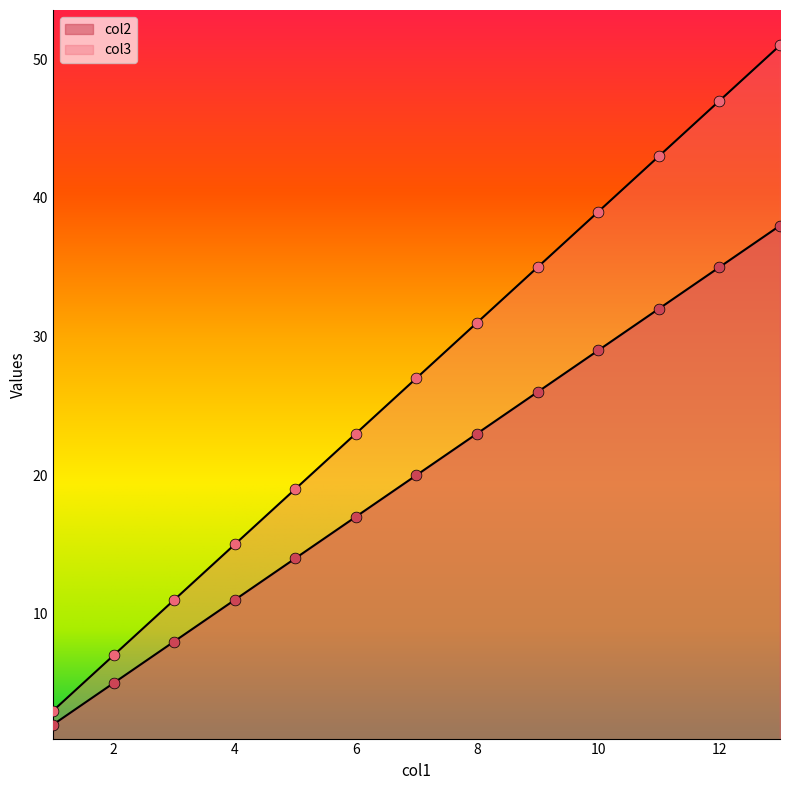

Which series reaches the maximum Y coordinate?

col3